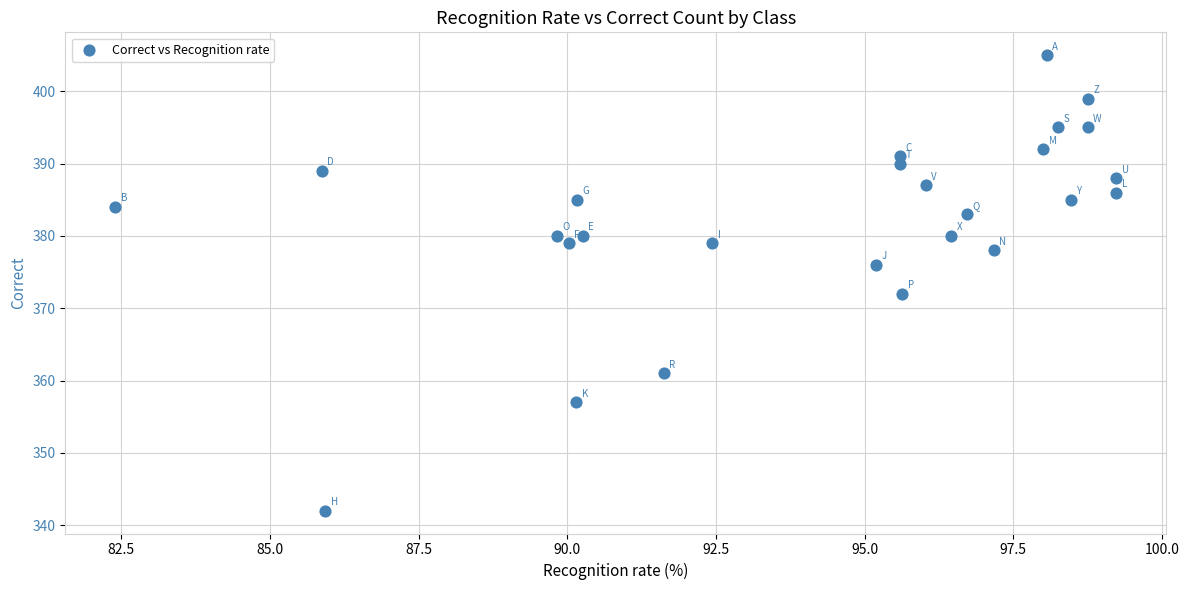

What Y value in the scatter plot is closest to 373?

372